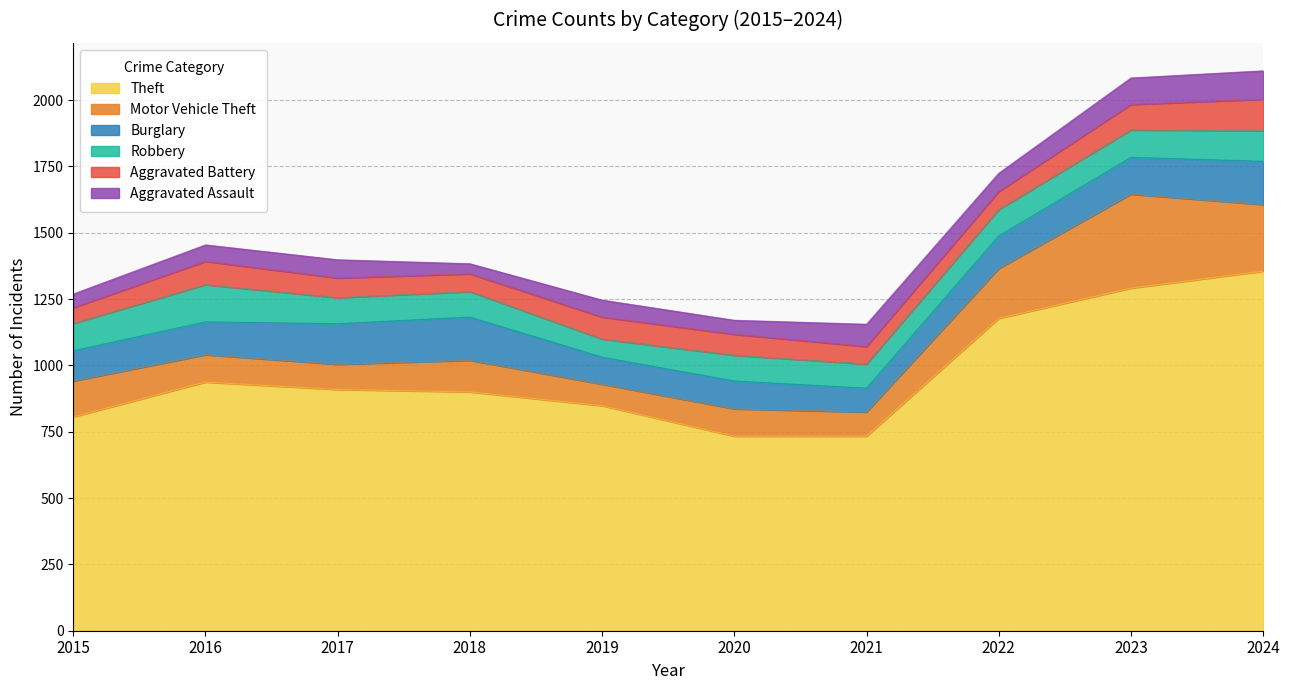

Where does the Burglary series first go above 124?

2017